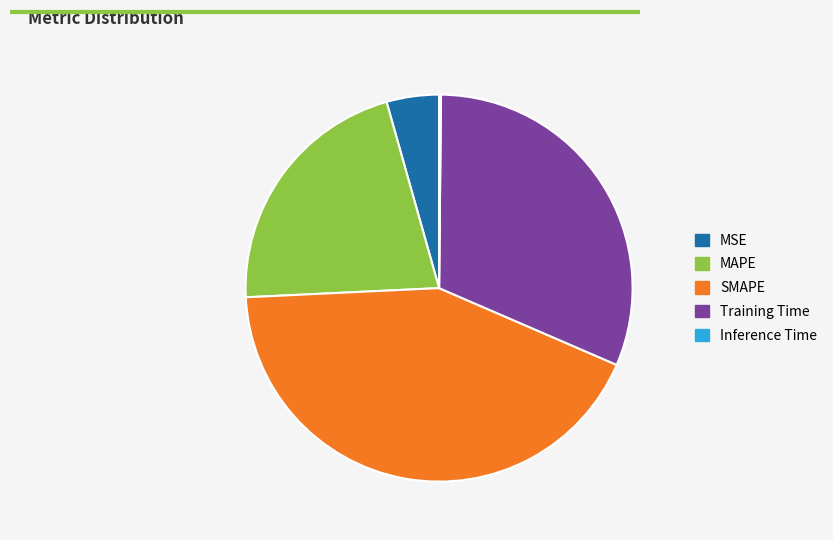

Which slice is the largest?

SMAPE